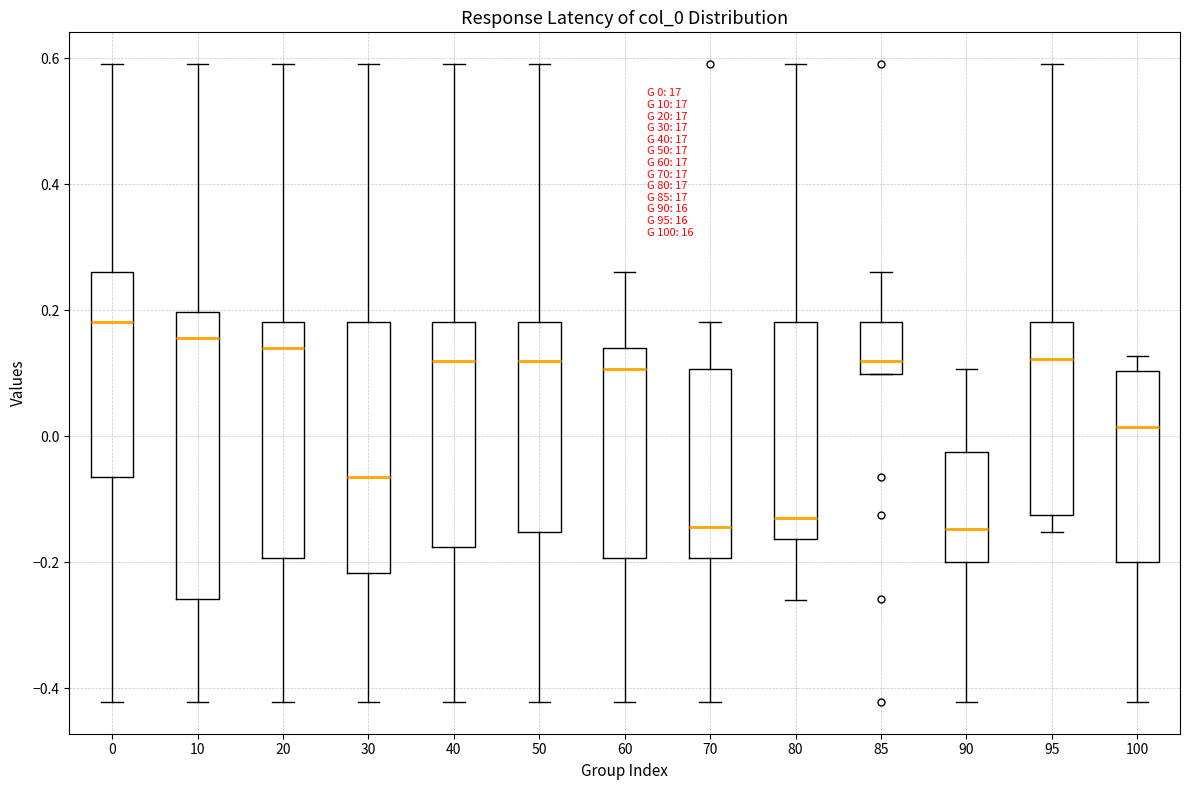

Which box's median line is the highest?

0